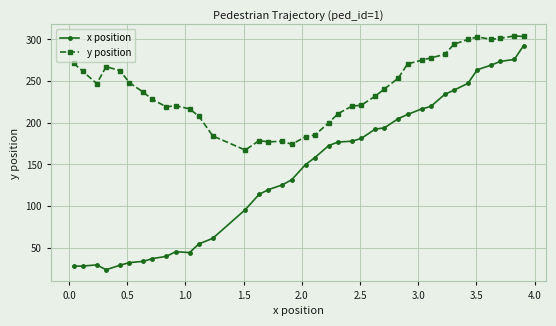

Which series has the largest range (max minus min)?

x position